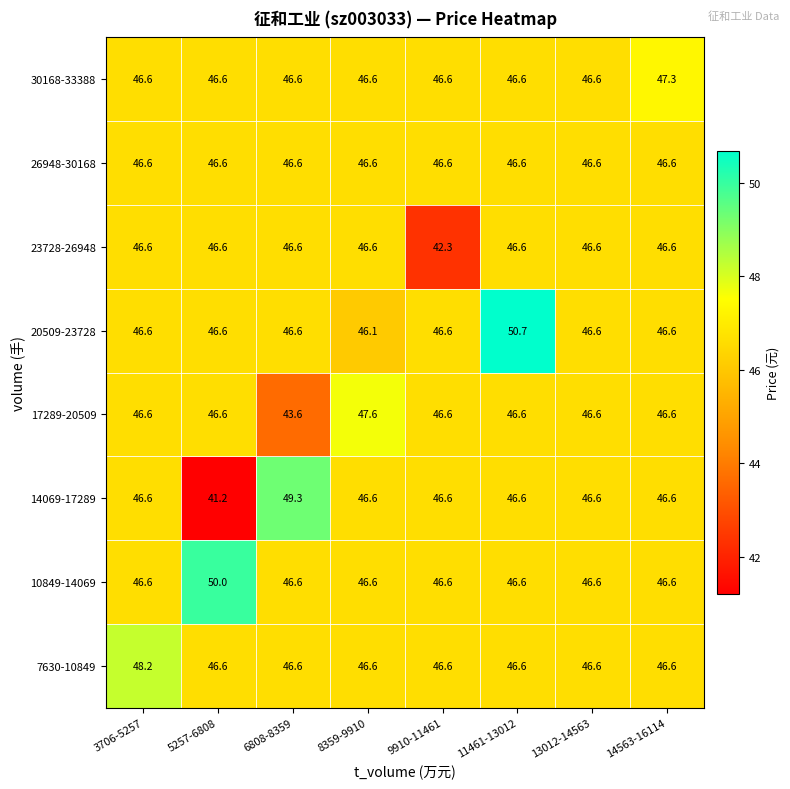

Read the 7630-10849 value at 9910-11461.

46.6